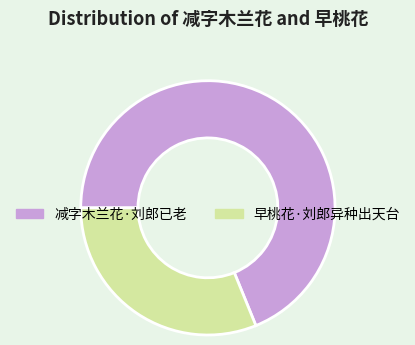

Do 减字木兰花·刘郎已老 and 早桃花·刘郎异种出天台 together represent more than half of the pie?

Yes